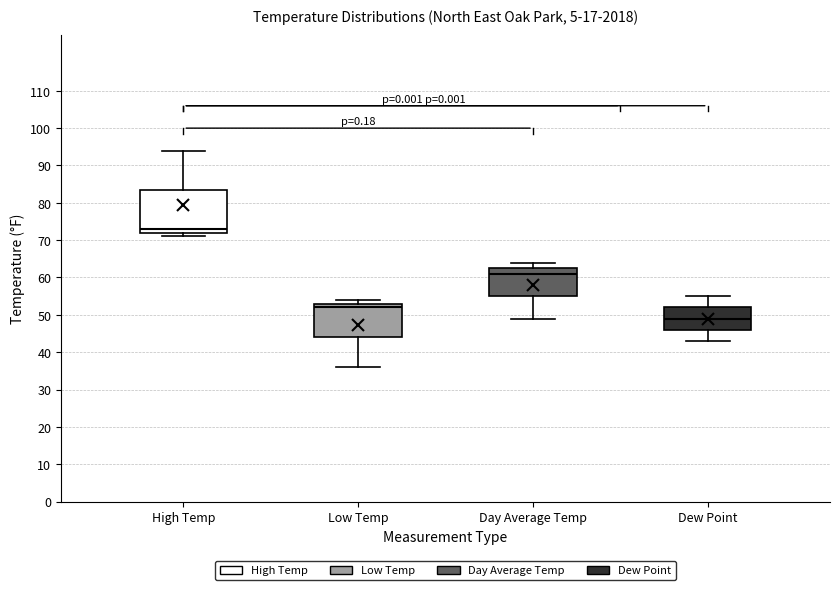

Reading left to right, read every box against the y-axis: the position of its median line, the range the box covers, and the ends of its whiskers. The values are not printed on the chart, so give them approximately, as read against the axis.

High Temp: median 73, box 72 to 84, whiskers 71 to 94
Low Temp: median 52, box 44 to 53, whiskers 36 to 54
Day Average Temp: median 61, box 55 to 63, whiskers 49 to 64
Dew Point: median 49, box 46 to 52, whiskers 43 to 55